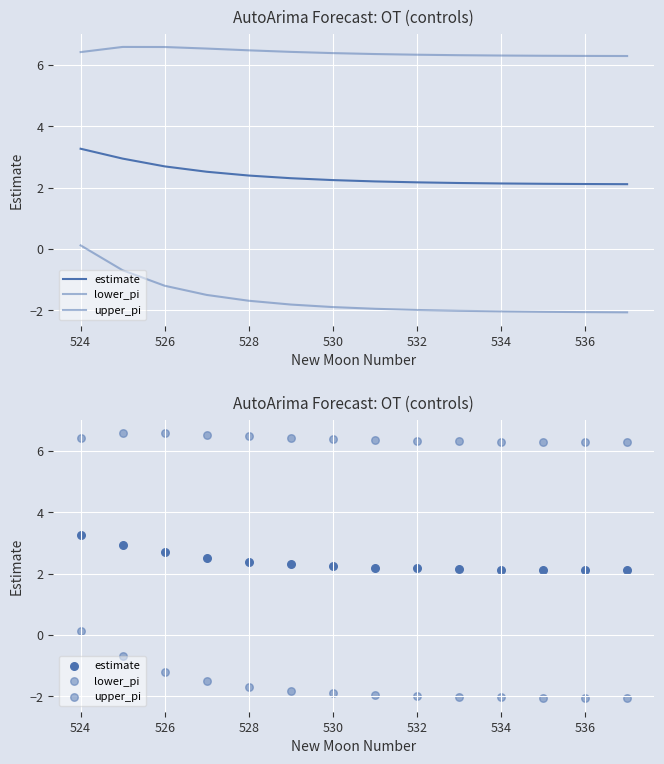

Which series has the largest Y range (max minus min)?

lower_pi